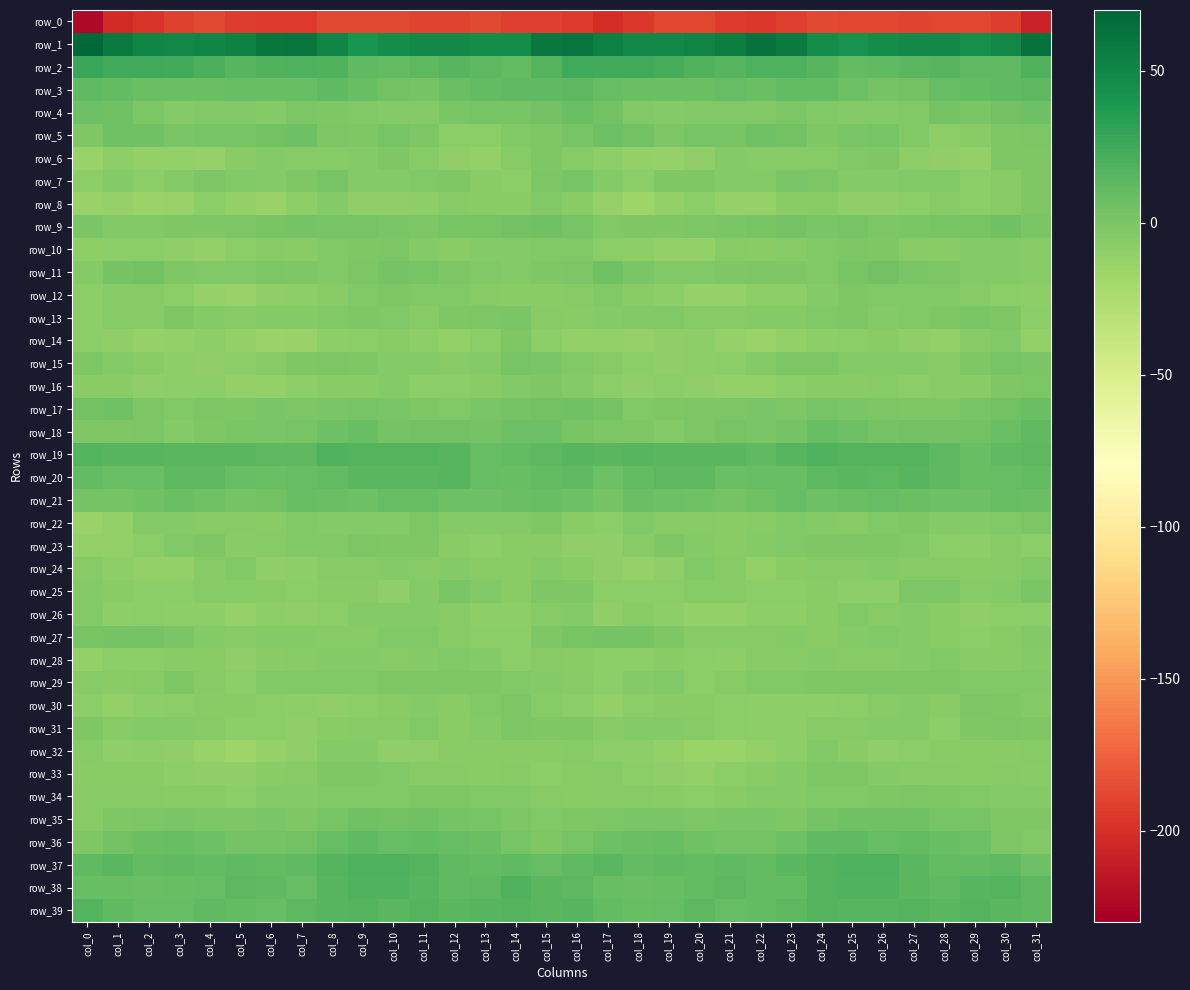

Where is row_25 nearest to the value -5?

col_30